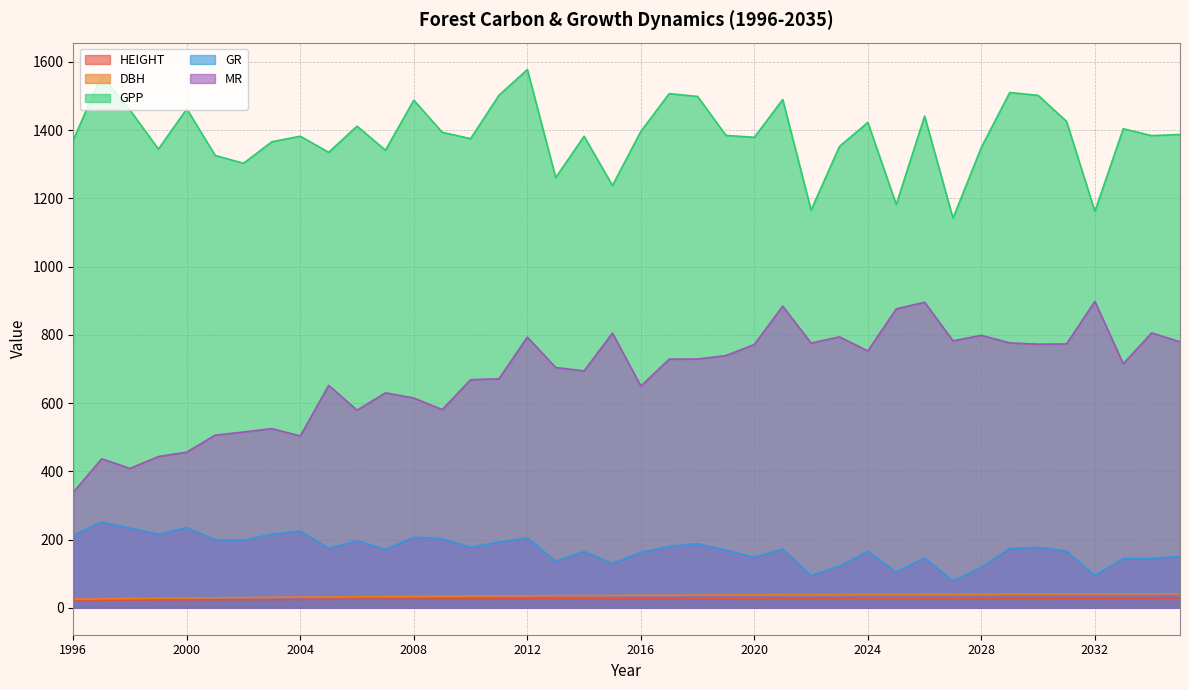

What is the difference between the maximum and minimum values in the MR series?

559.5